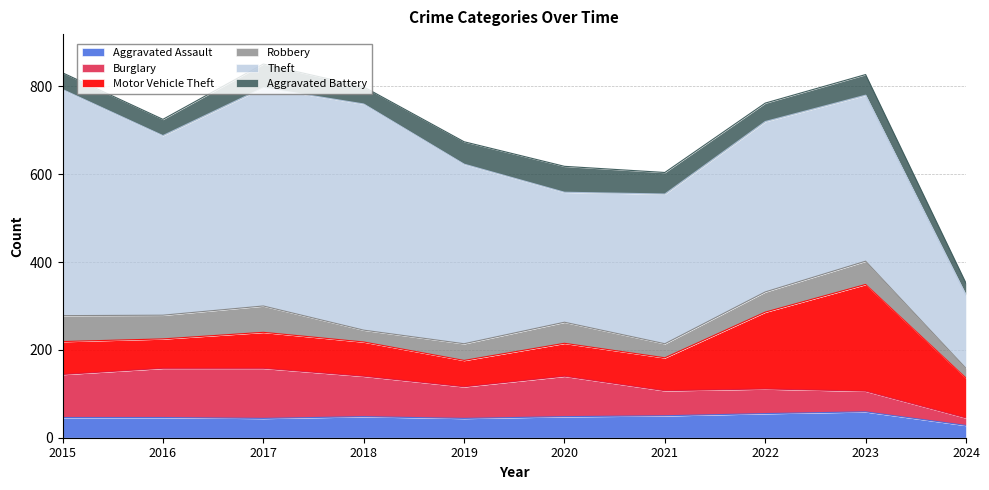

How many times do Aggravated Assault and Robbery cross each other?

1